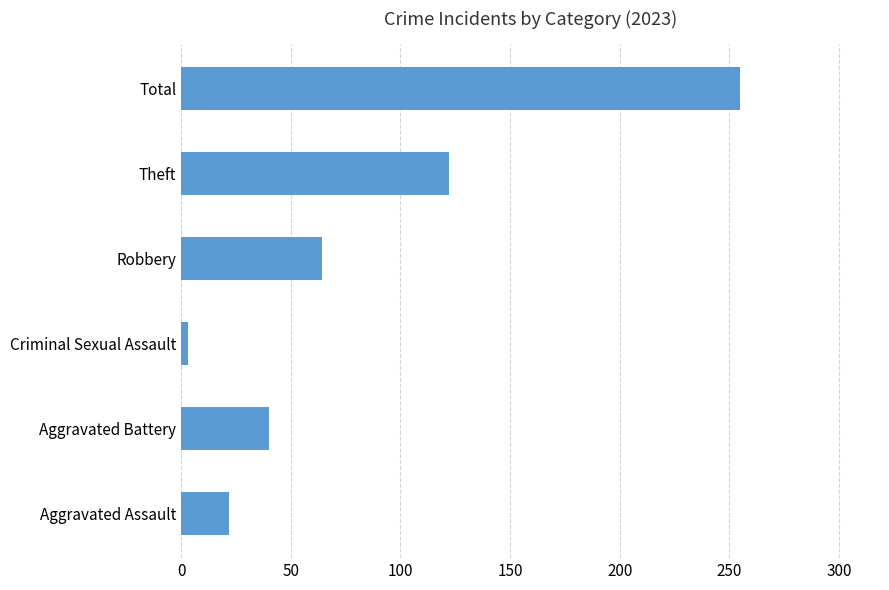

Does the chart contain stacked bars?

No